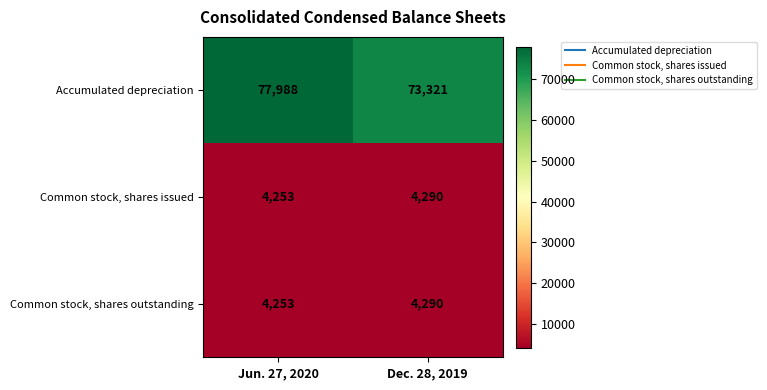

Reading right to left, list all the values displayed in this chart.

Accumulated depreciation: Dec. 28, 2019=73321	Jun. 27, 2020=77988
Common stock, shares issued: Dec. 28, 2019=4290	Jun. 27, 2020=4253
Common stock, shares outstanding: Dec. 28, 2019=4290	Jun. 27, 2020=4253